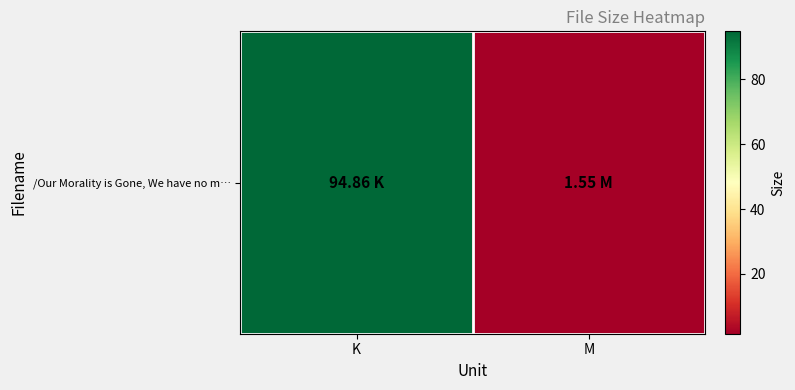

How many data points does each series have?

2